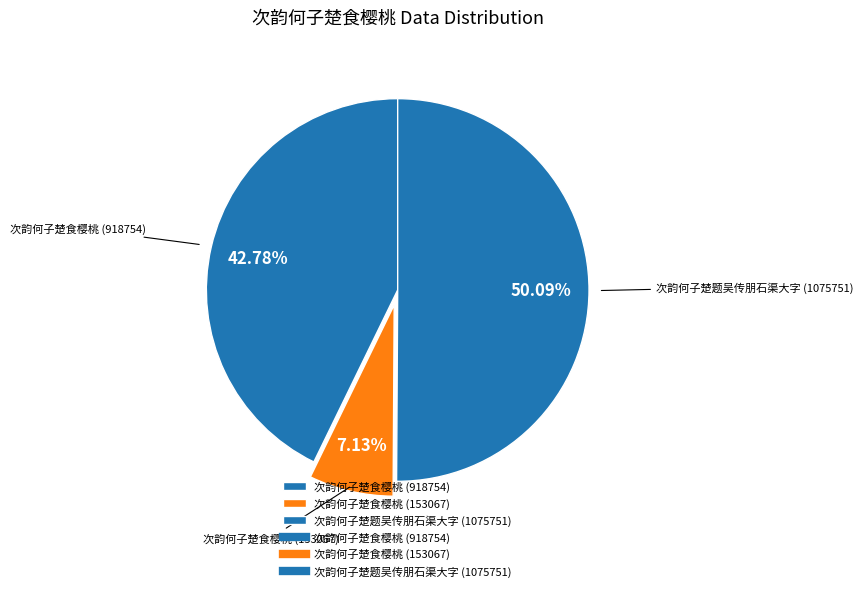

What is the ratio of the value at 次韵何子楚食樱桃 (153067) to the value at 次韵何子楚题吴传朋石渠大字 (1075751)?

0.1